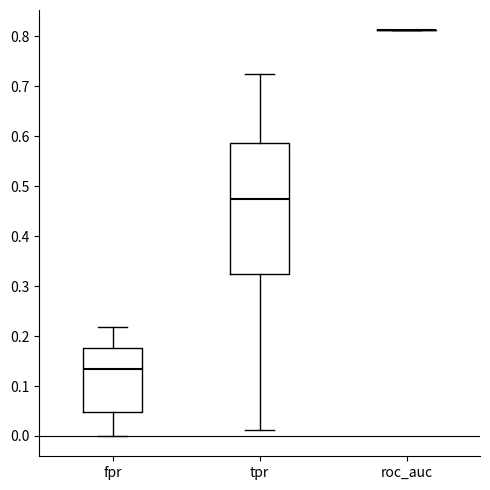

Comparing the boxes themselves (not the whiskers), which one is the tallest?

tpr